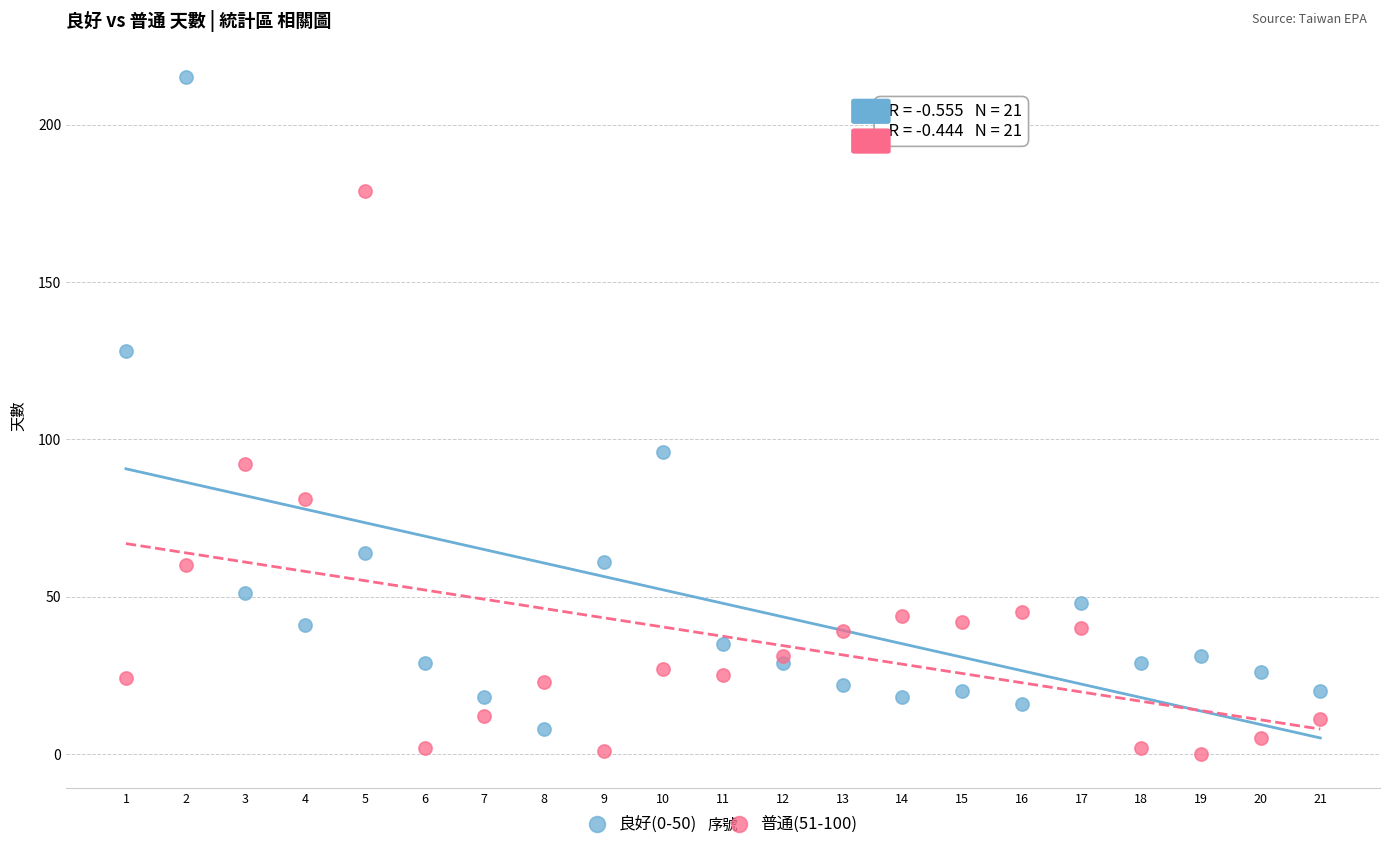

Which series has the widest spread of Y values?

良好(0-50)